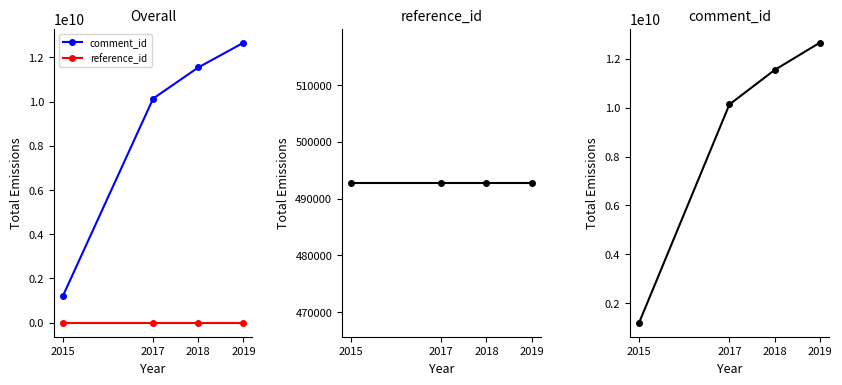

The comment_id series shows 4279101756 at 2018. True or false?

False